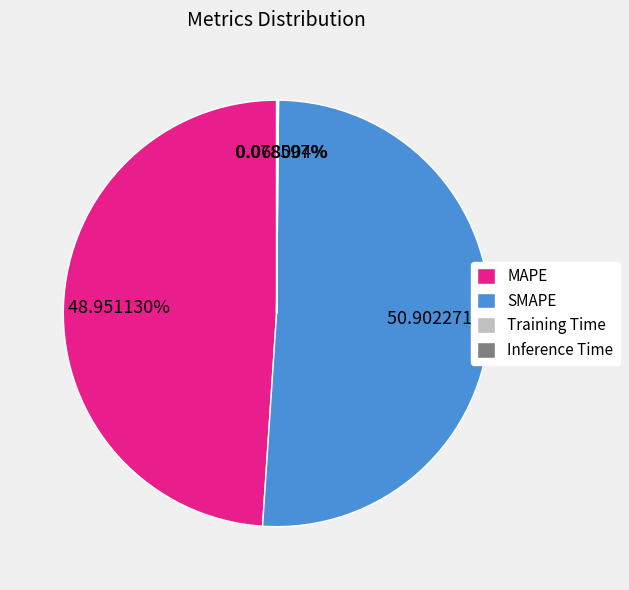

Combined, do MAPE and SMAPE account for over 50%?

Yes